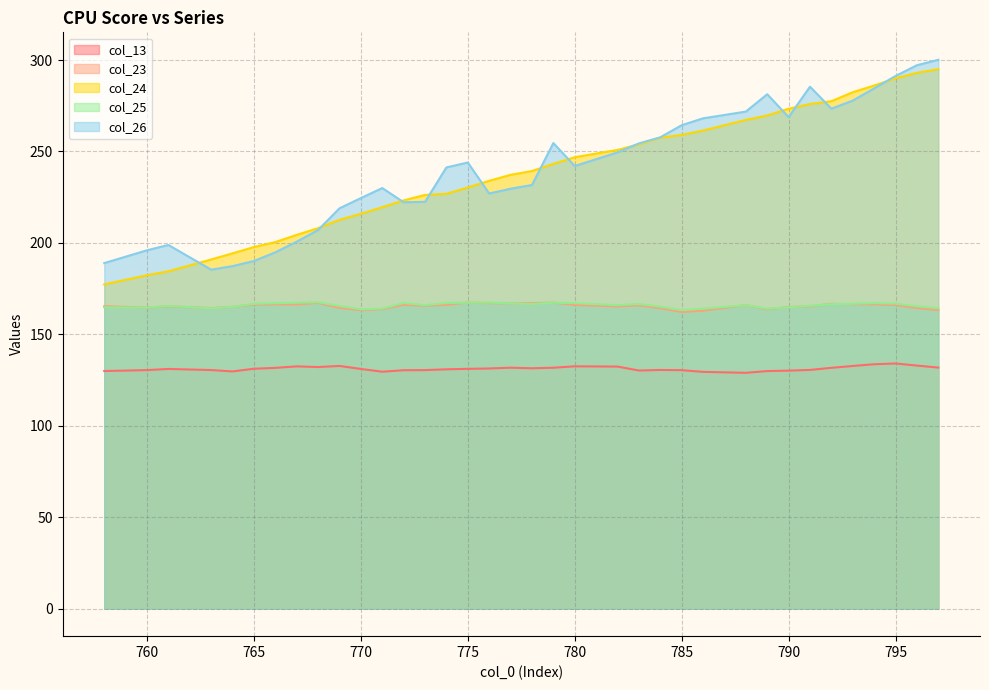

Does the chart have visible grid lines?

Yes